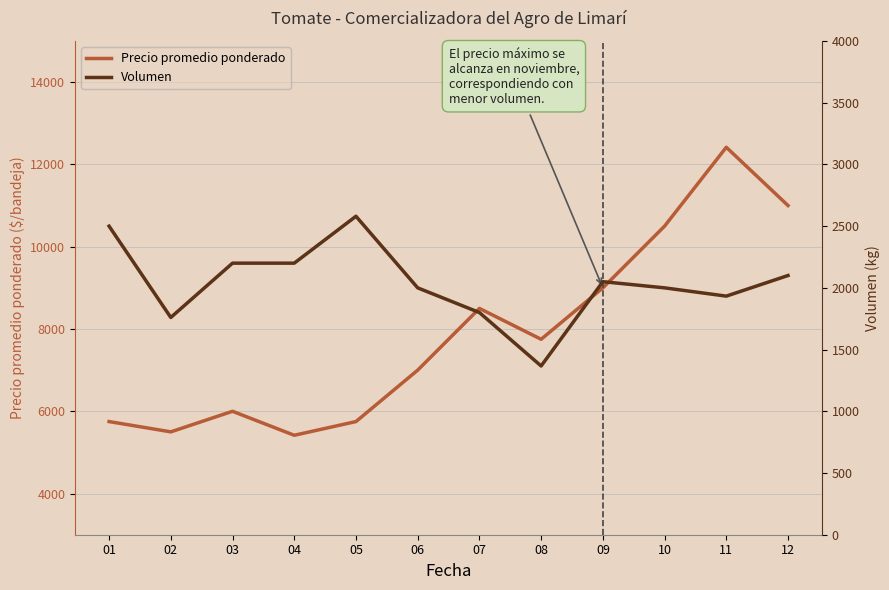

True or false: Volumen and Precio promedio ponderado cross at least once.

False